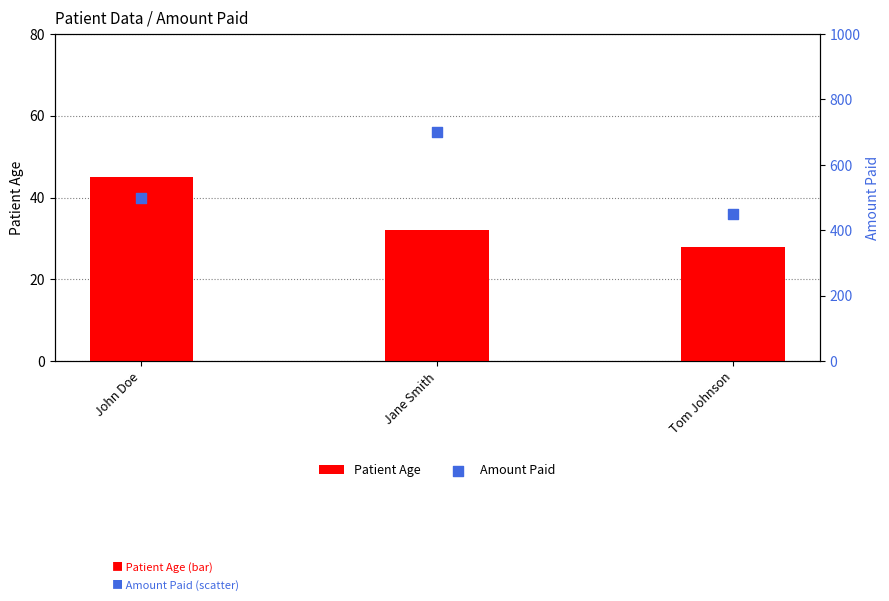

Which series has the largest Y range (max minus min)?

Amount Paid